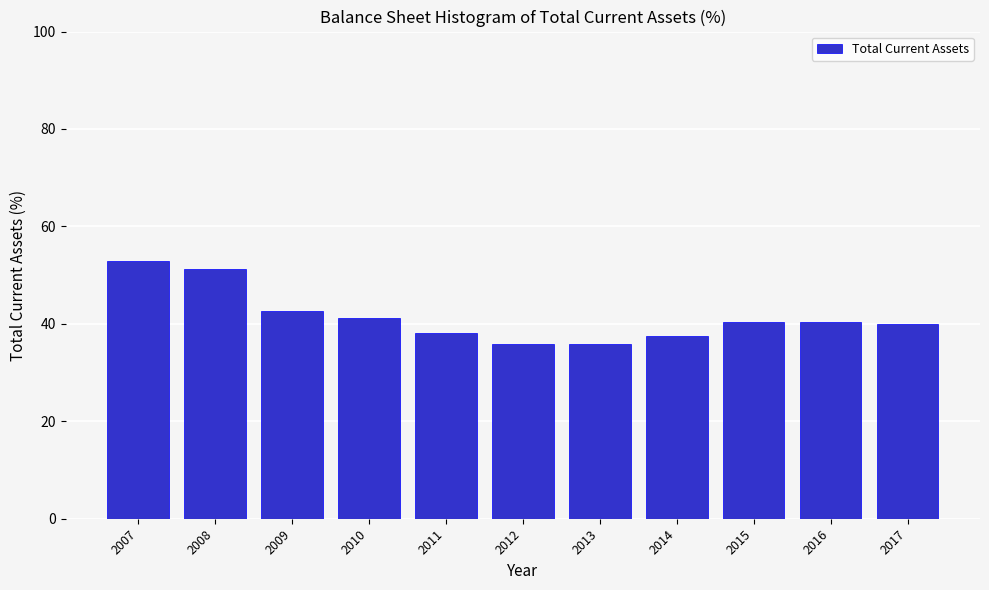

What is the sum of the values at 2016 and 2014?

77.9